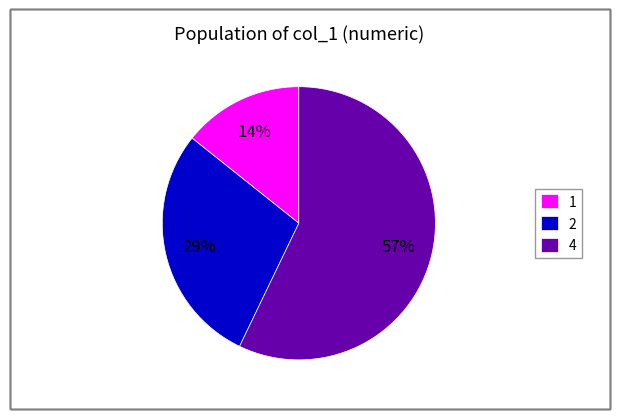

The 2 slice represents 21% of the pie. True or false?

False